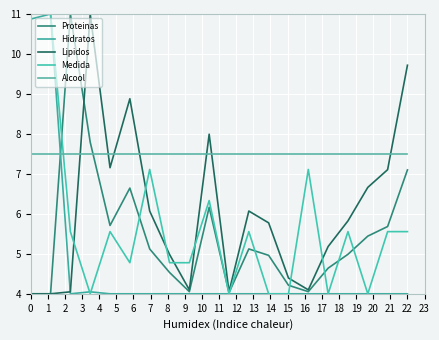

Does the chart display data point markers on the line(s)?

No